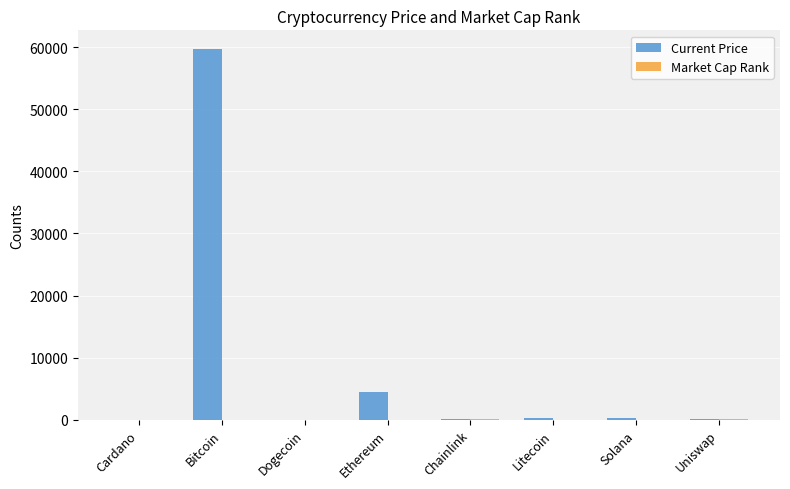

At which category is the sum across all series the highest?

Bitcoin